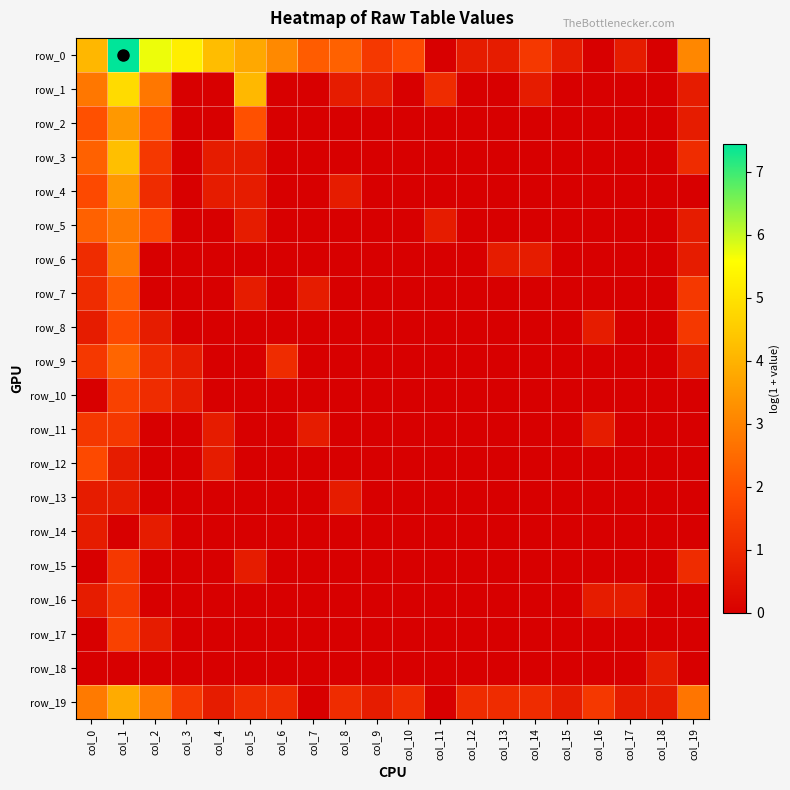

What is the difference between the second highest and second lowest values in the row_3 series?

2.3